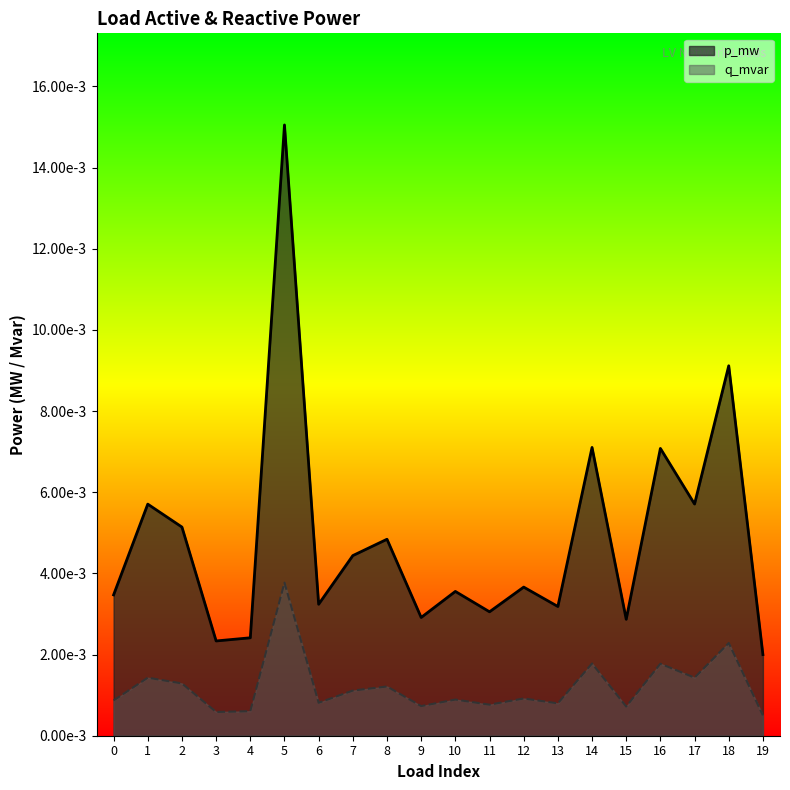

True or false: p_mw and q_mvar intersect in this chart.

False